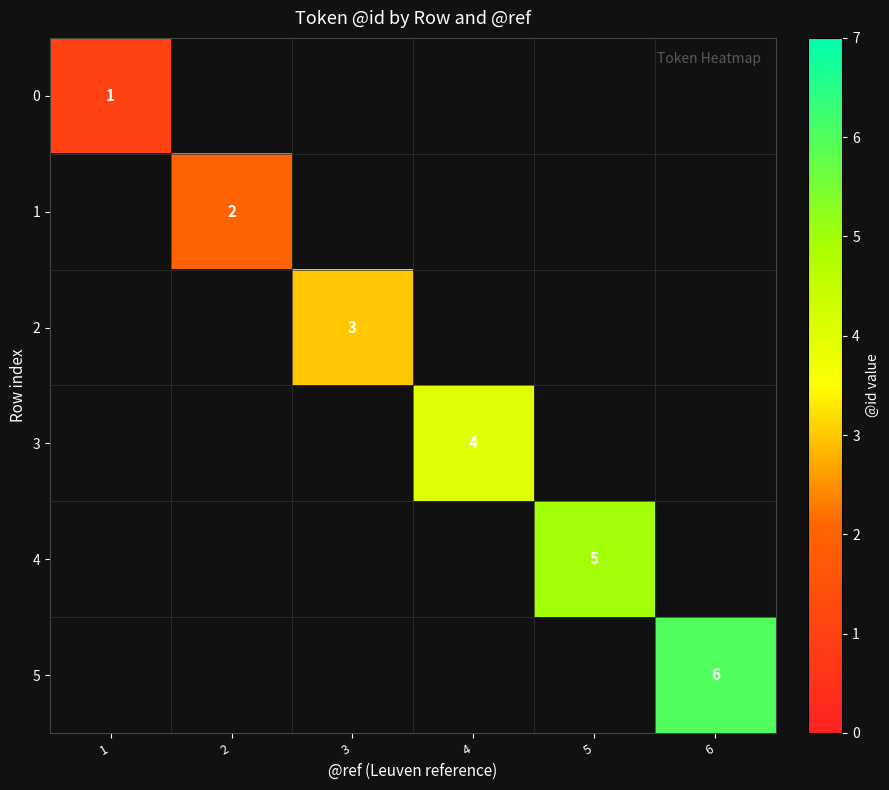

Is the value of 5 at 6 greater than the value of 1 at 2?

Yes